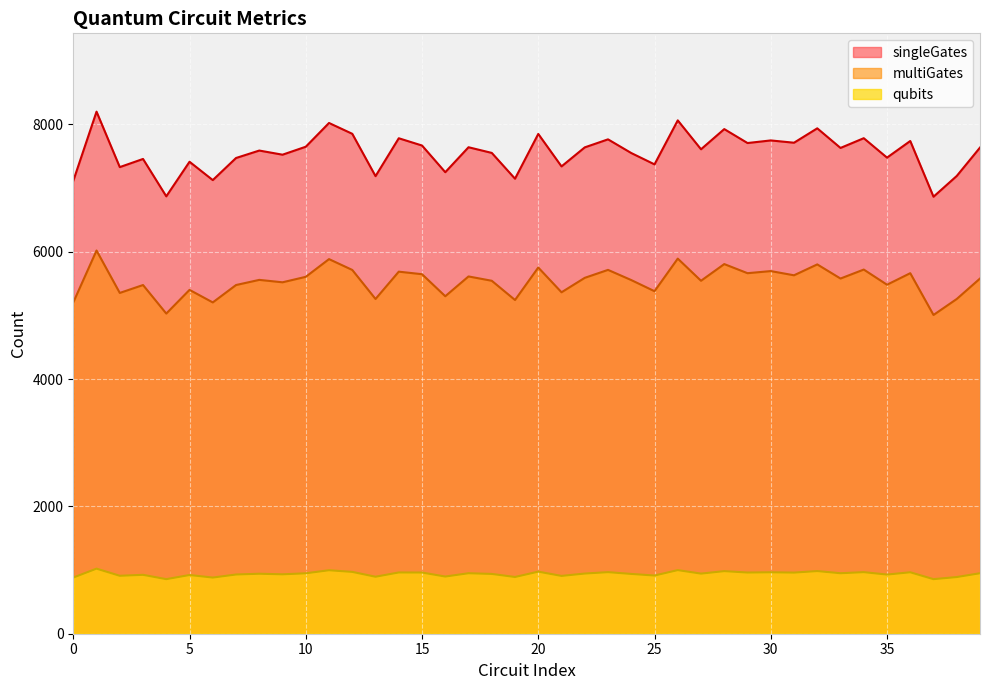

What is the difference between the maximum and minimum values in the qubits series?

165